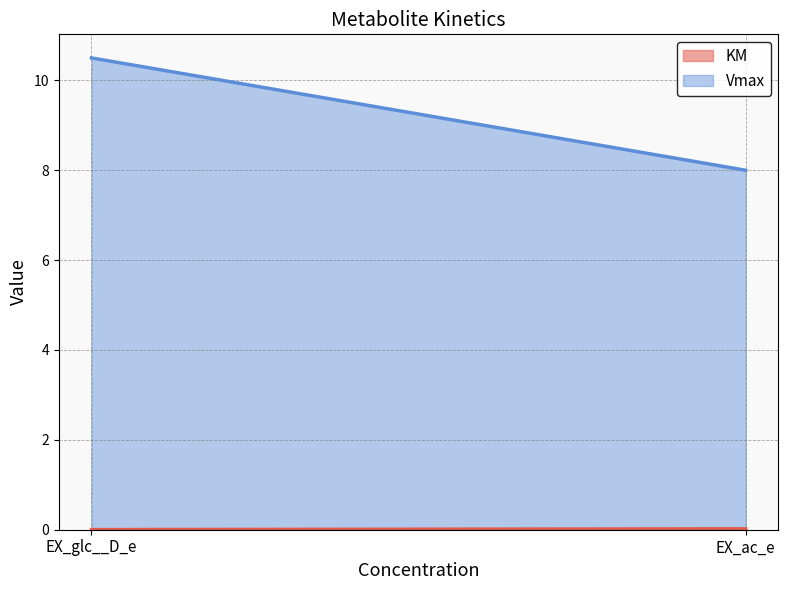

Between EX_glc__D_e and EX_ac_e, which is larger?

EX_ac_e